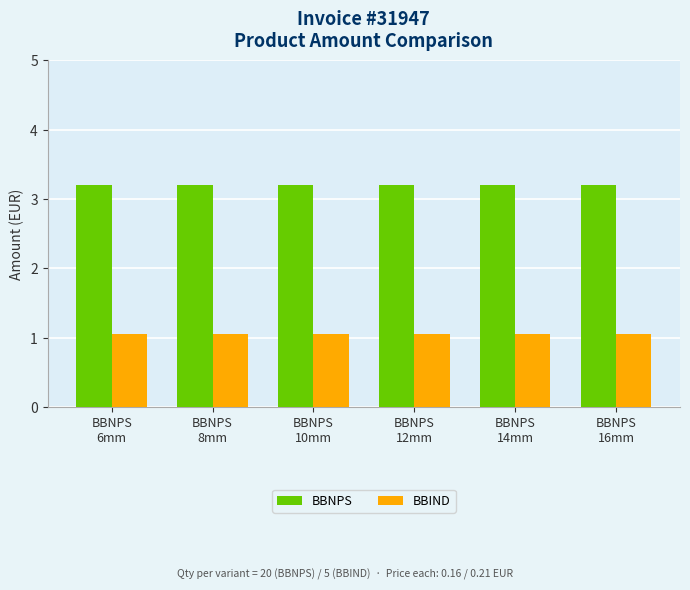

What is the sum of the BBIND values at BBNPS
6mm and BBNPS
16mm?

2.1